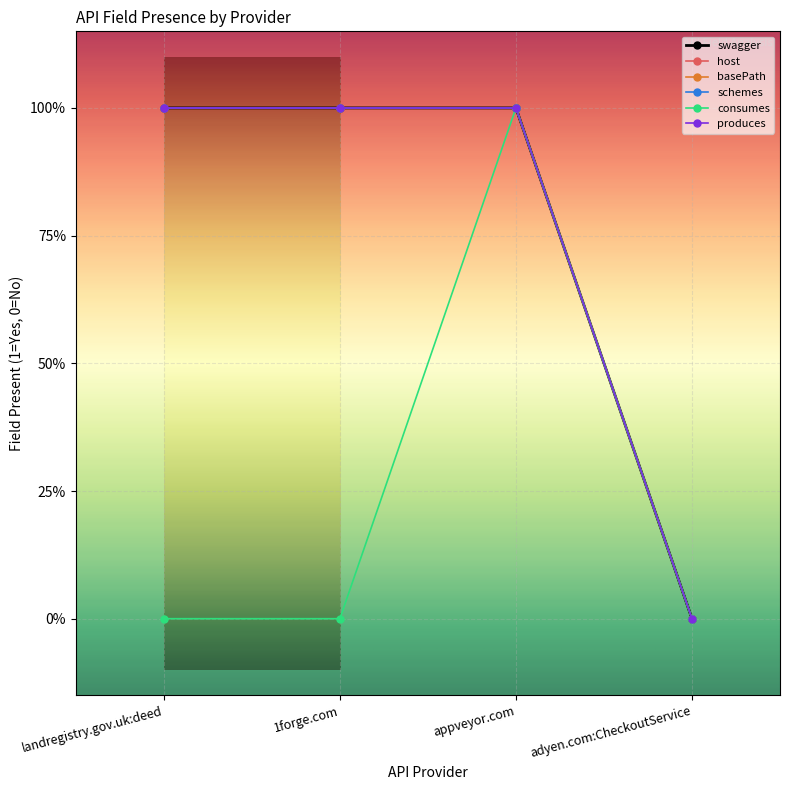

True or false: host has more than 1 points higher than both neighbors.

False